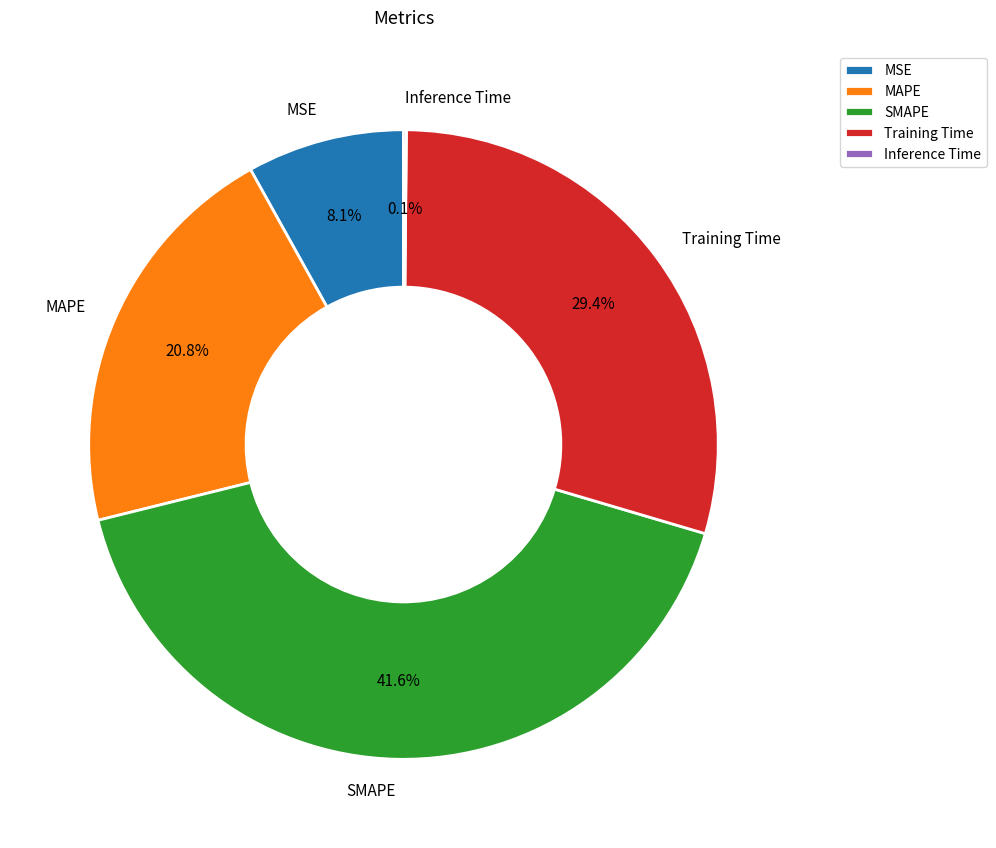

Is there a majority slice in this chart?

No